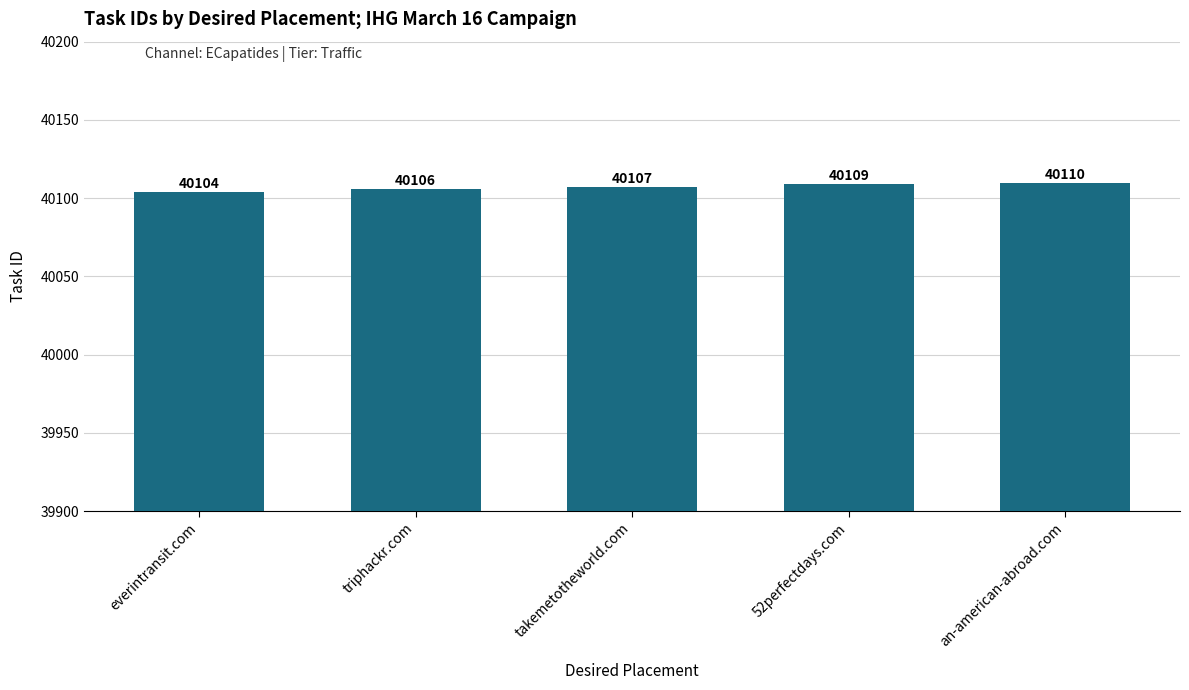

Rank the categories by value from highest to lowest.

an-american-abroad.com, 52perfectdays.com, takemetotheworld.com, triphackr.com, everintransit.com